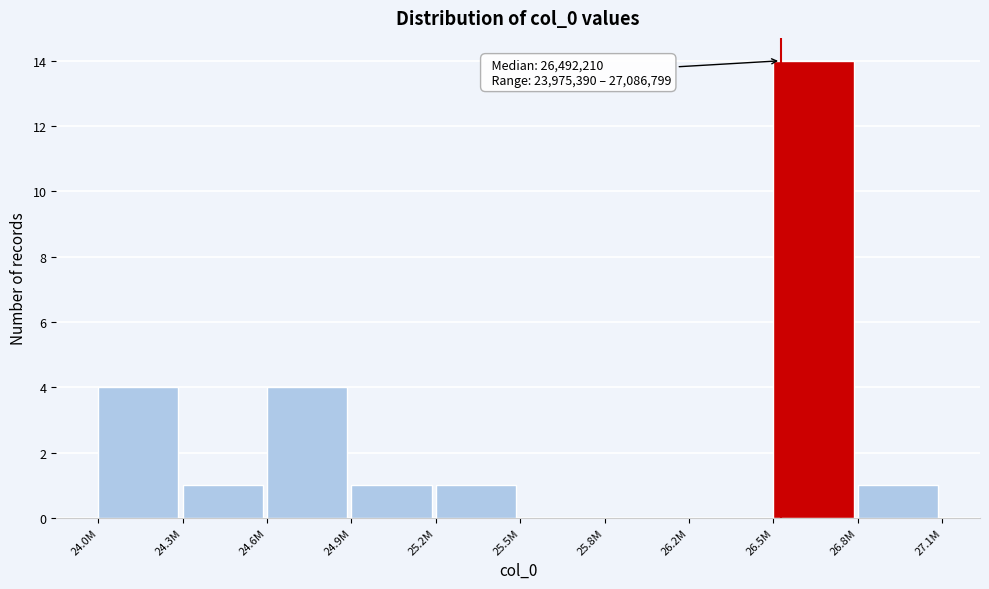

Reading right to left, extract all data points from this chart.

26.8M=1	26.5M=14	26.2M=0	25.8M=0	25.5M=0	25.2M=1	24.9M=1	24.6M=4	24.3M=1	24.0M=4